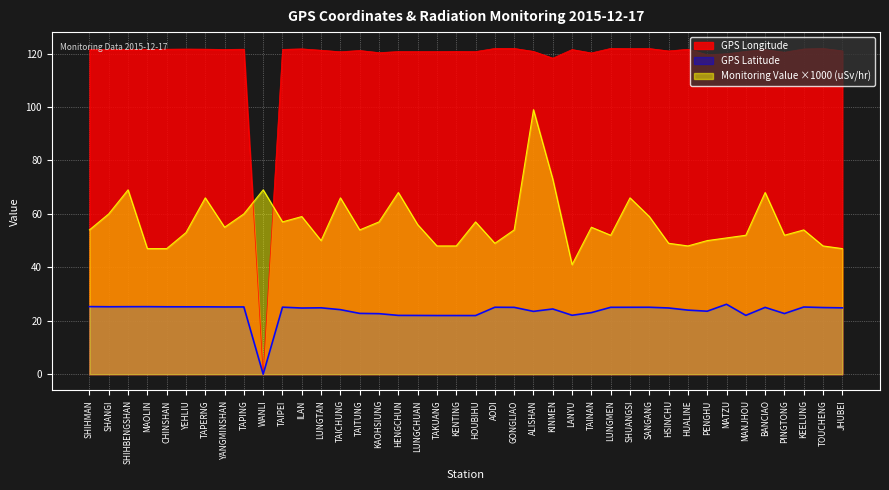

Where is GPS Latitude nearest to the value 13?

HOUBIHU